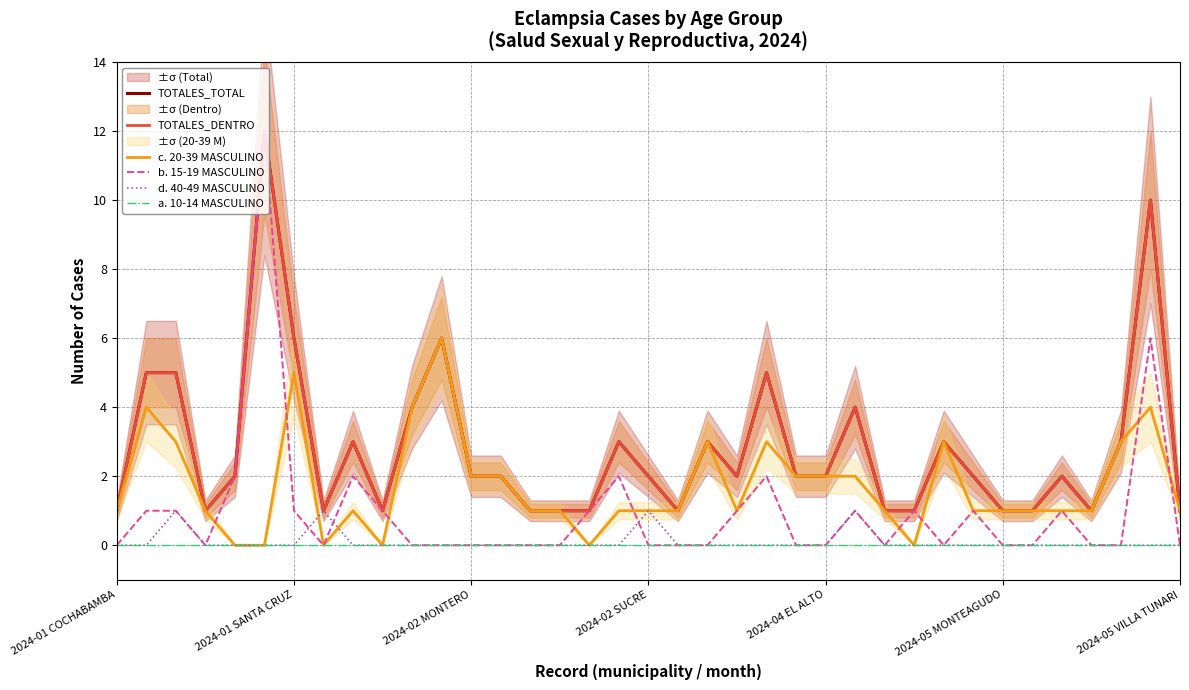

How many distinct data groups are displayed?

6